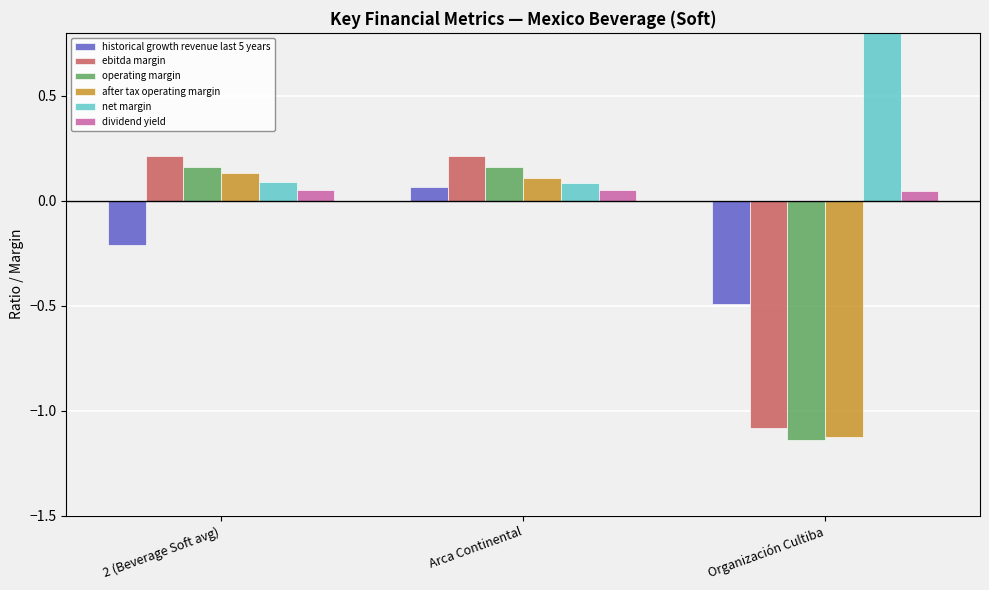

Rank the categories by net margin value from lowest to highest.

Arca Continental, 2 (Beverage Soft avg), Organización Cultiba